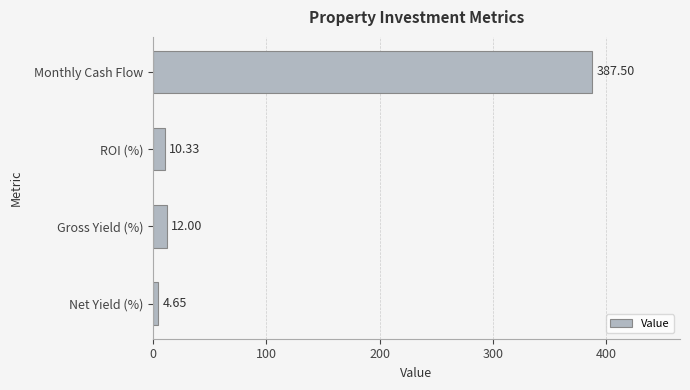

Does the chart contain any negative values?

No